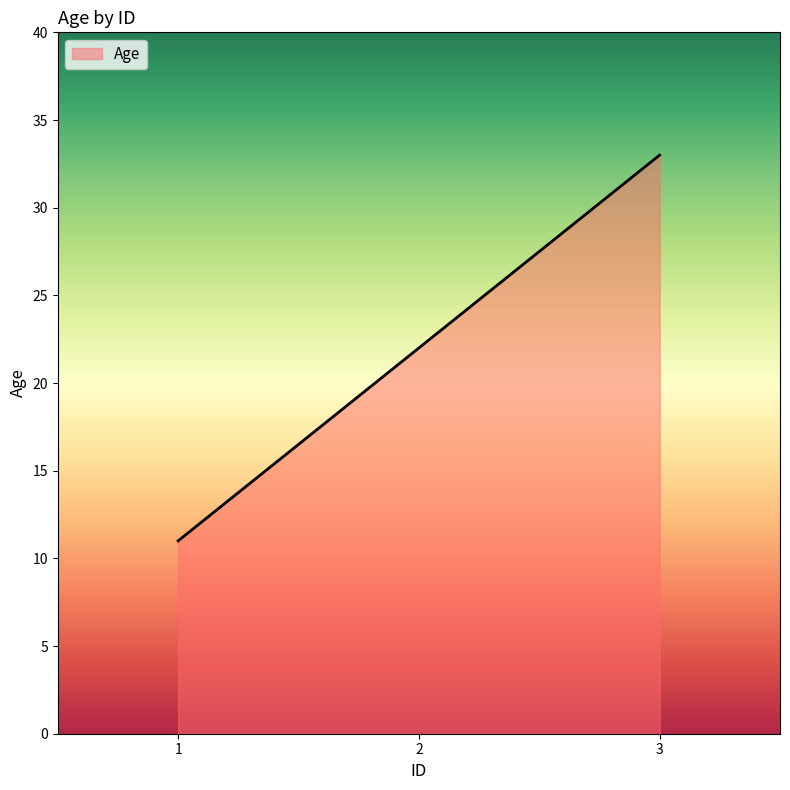

How many distinct data groups are displayed?

1